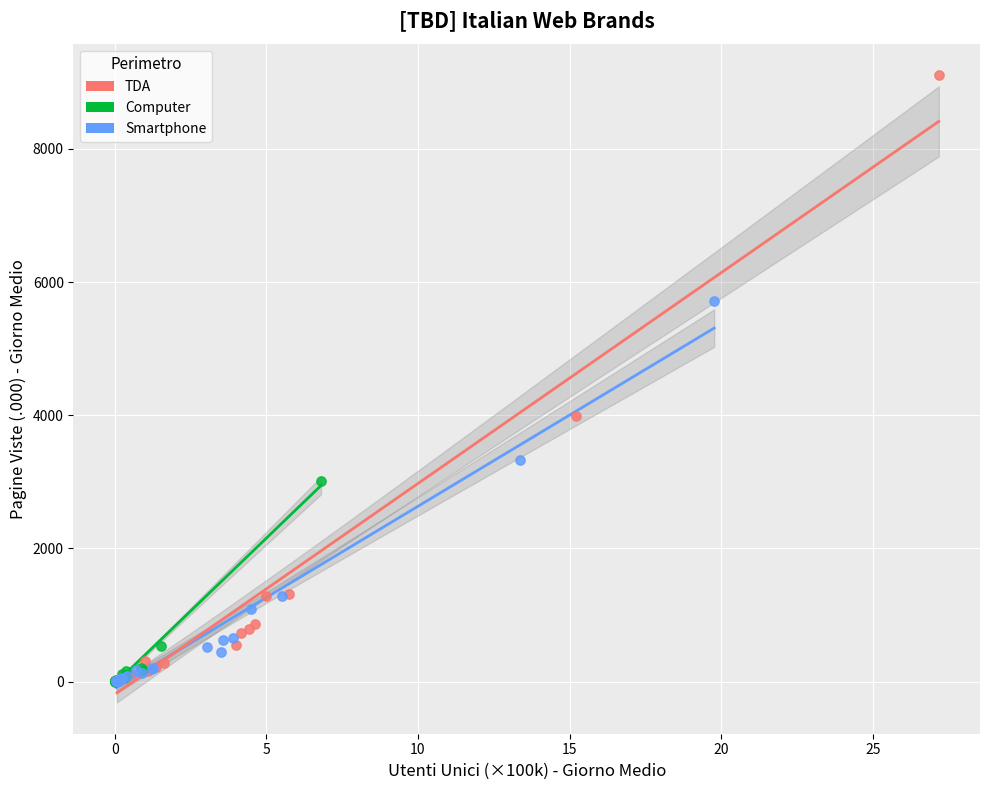

Which series has the largest Y range (max minus min)?

TDA